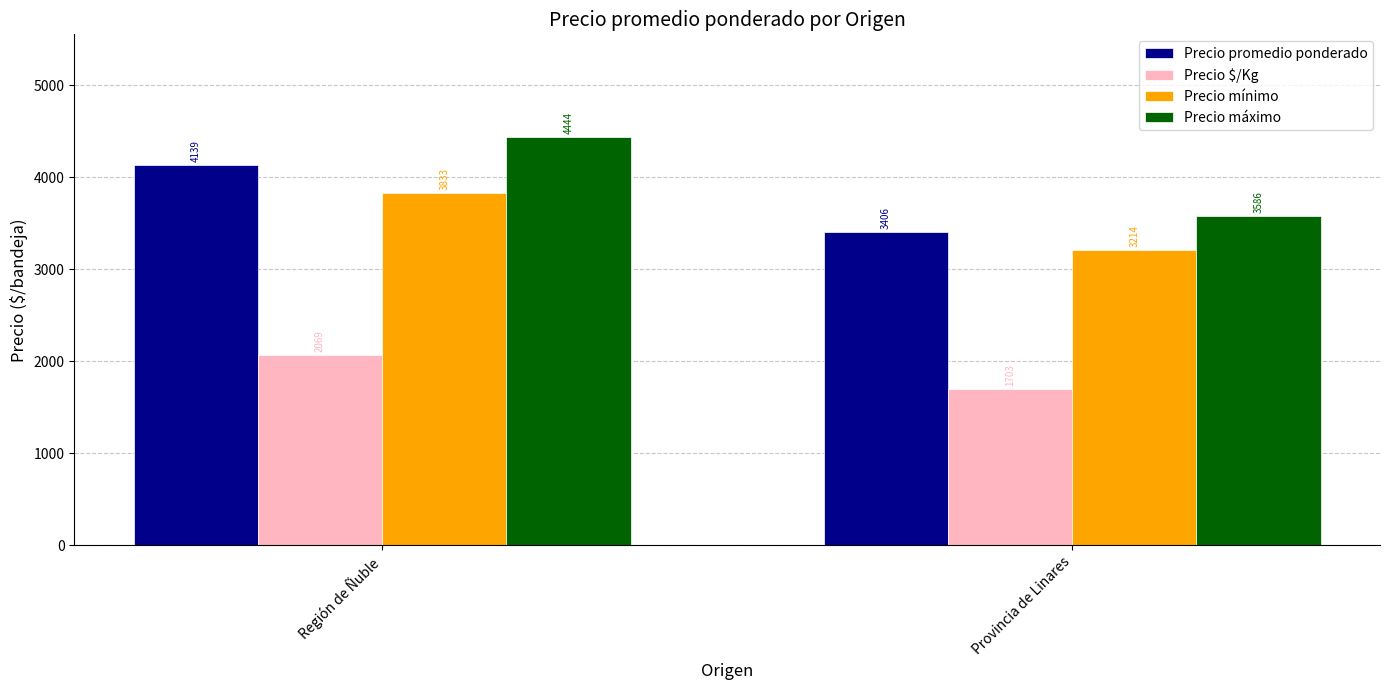

The Precio mínimo series shows 3214.3 at Provincia de Linares. True or false?

True